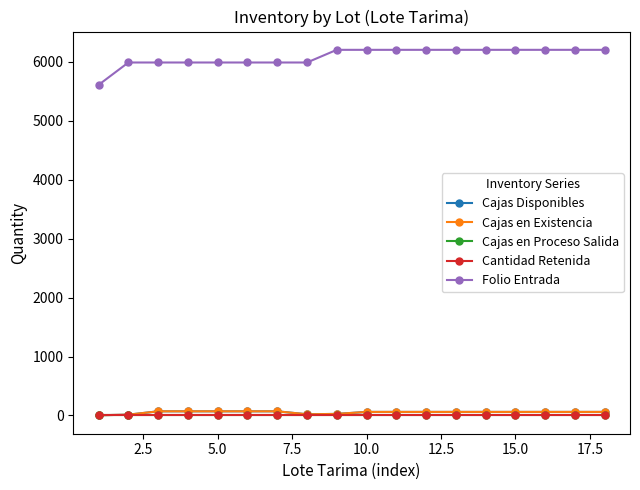

In Cajas en Existencia, how many points are lower than both neighbors (excluding endpoints)?

1